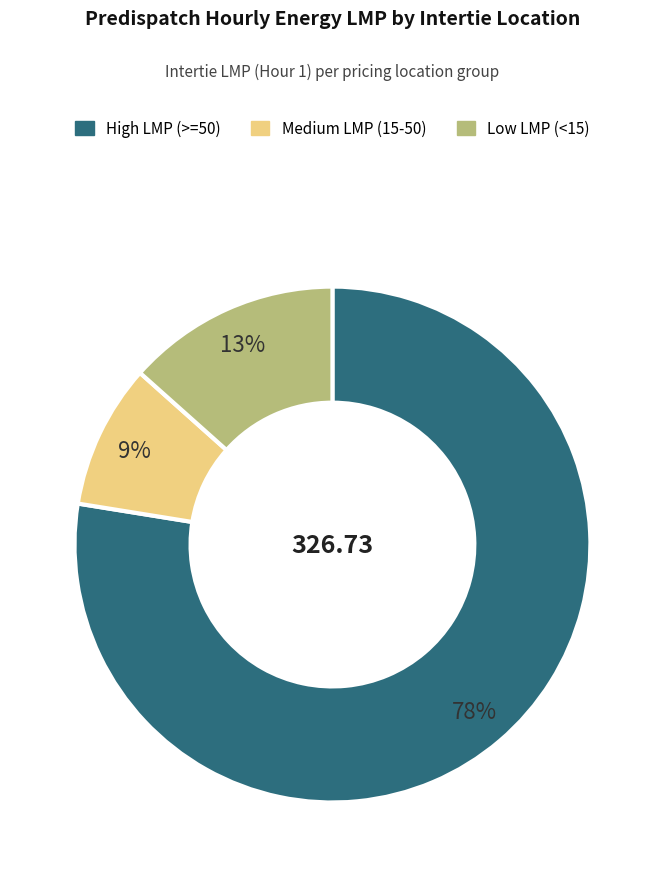

Is there any slice that represents more than half of the pie?

Yes